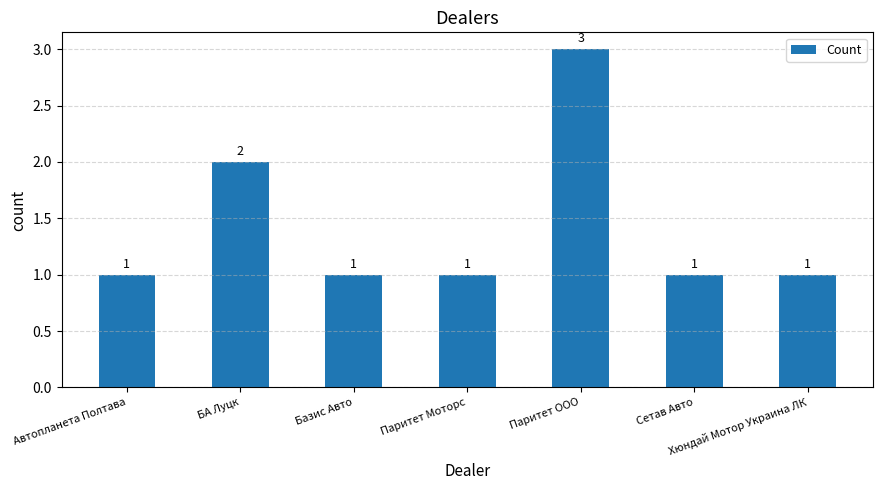

What is the difference between the values at Базис Авто and Паритет ООО?

2